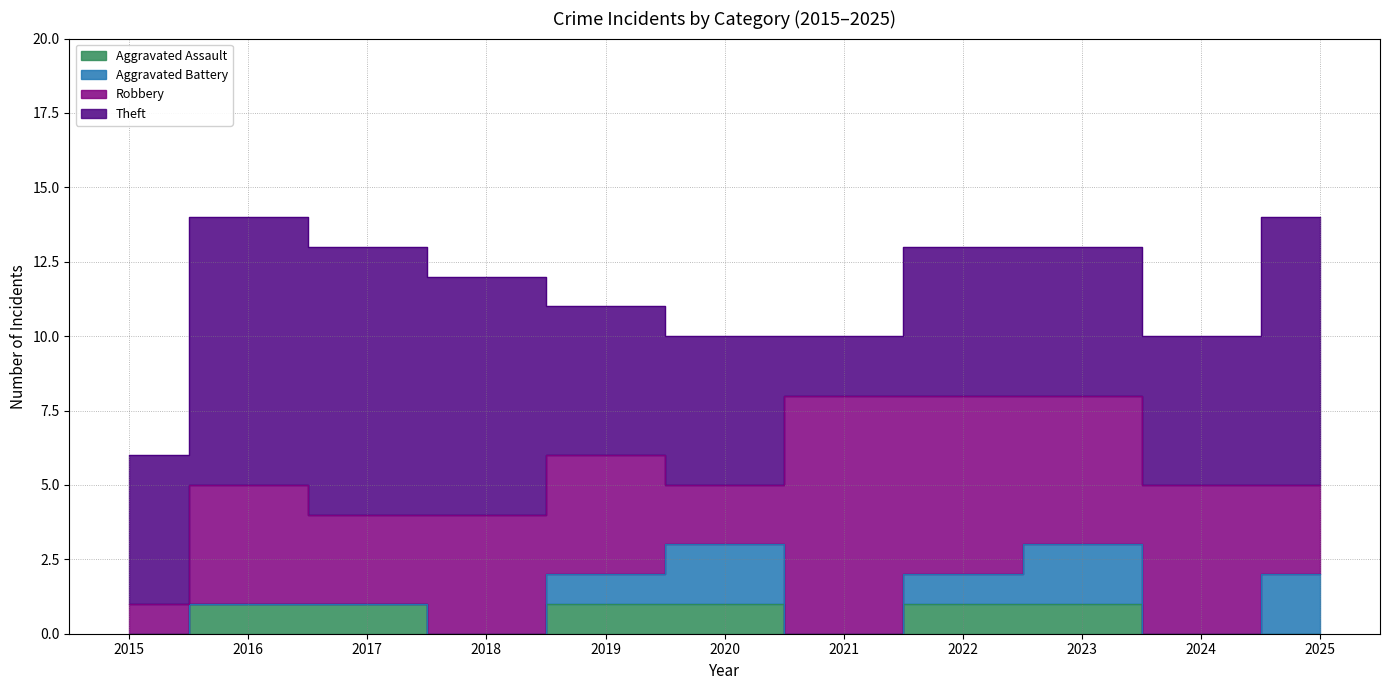

At 2024, list the series in order from smallest to largest.

Aggravated Assault, Aggravated Battery, Robbery, Theft